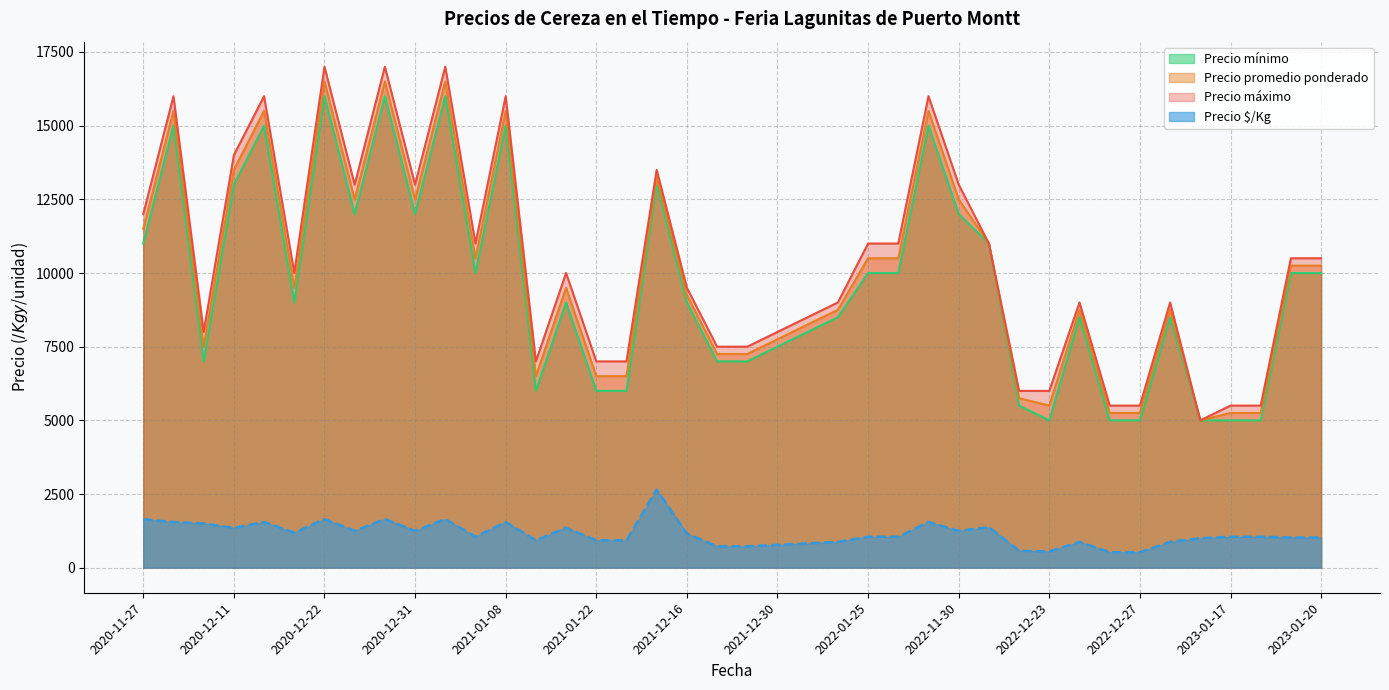

The value of Precio $/Kg at 2022-12-27 is 148. True or false?

False